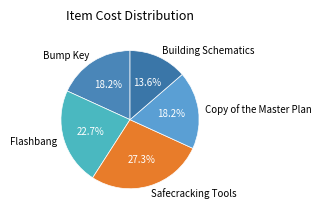

Is it true that Copy of the Master Plan is 18% of the pie?

True